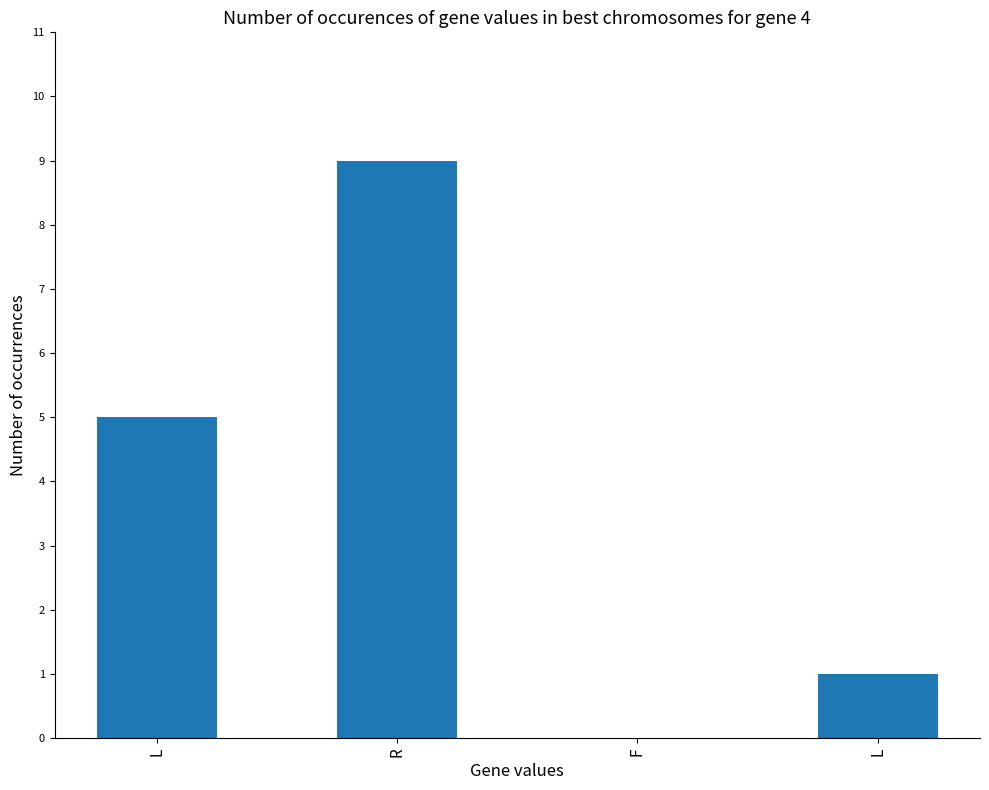

Reading left to right, extract all data points from this chart.

5	9	0	1